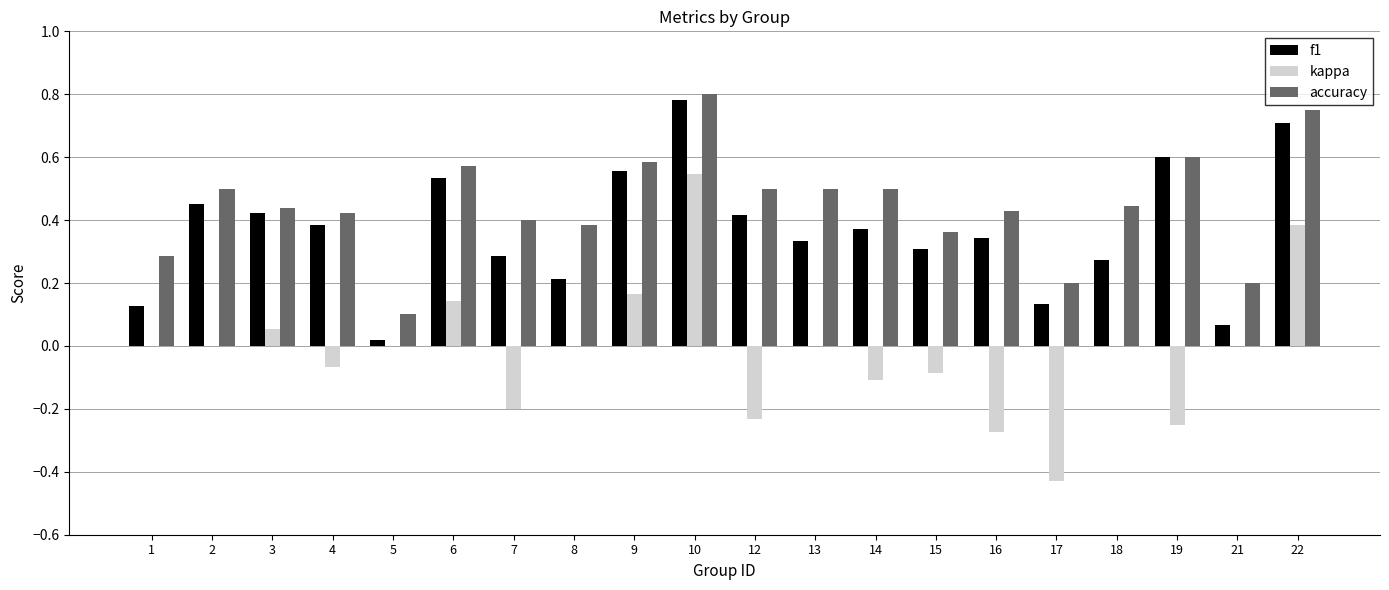

At which category is the sum across all series the highest?

10